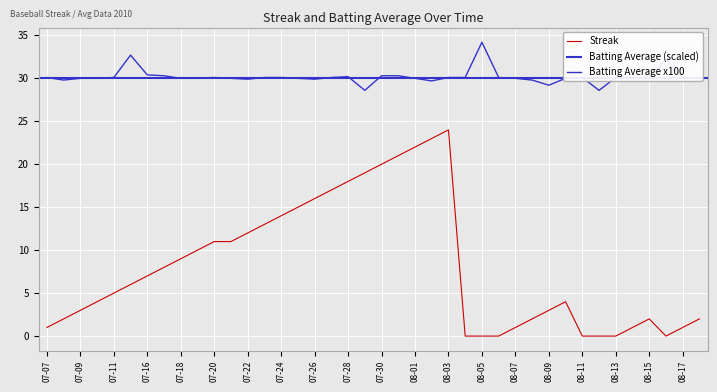

What is the total value across all series at 2010-07-21?

41.0